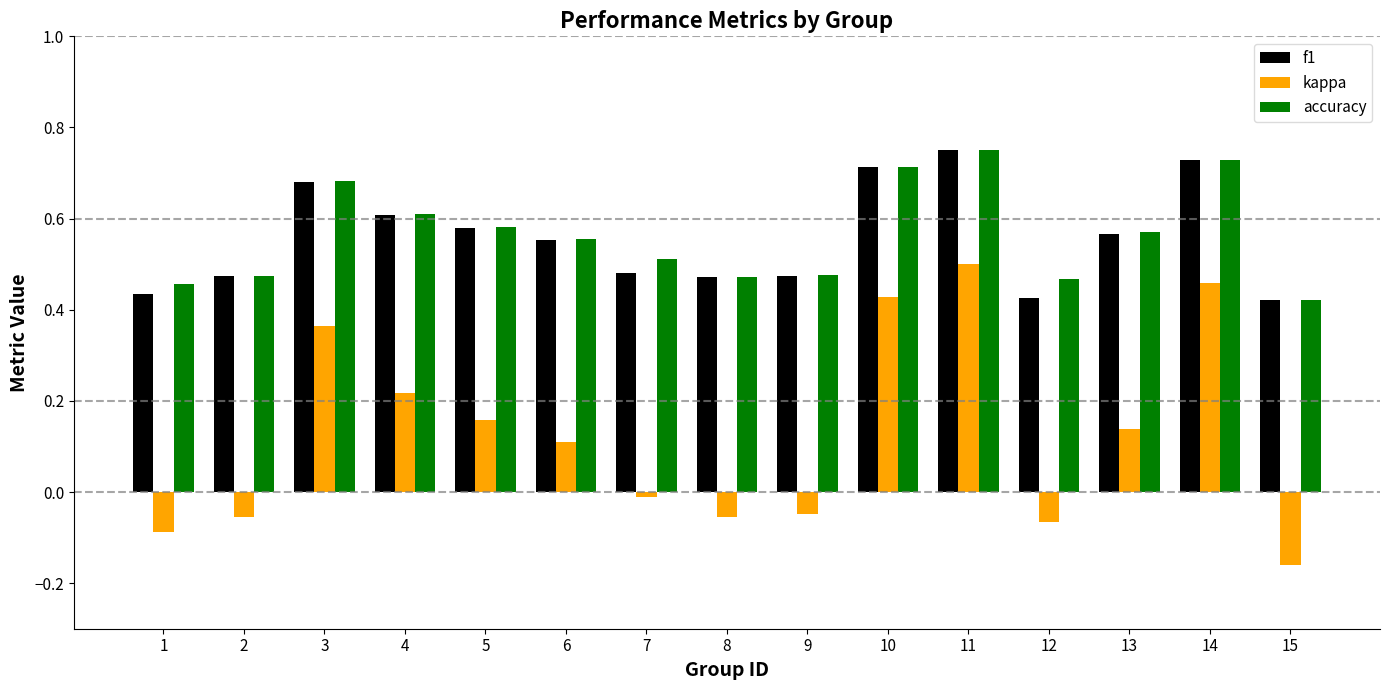

What is the difference between the maximum and second lowest values in the f1 series?

0.3